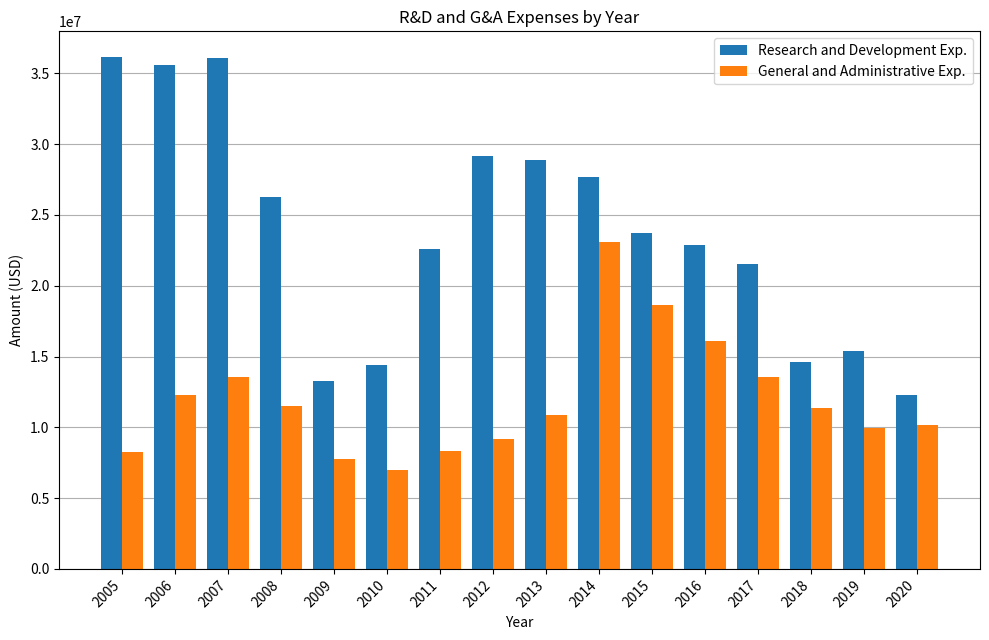

What is the maximum value for Research and Development Exp.?

36165731